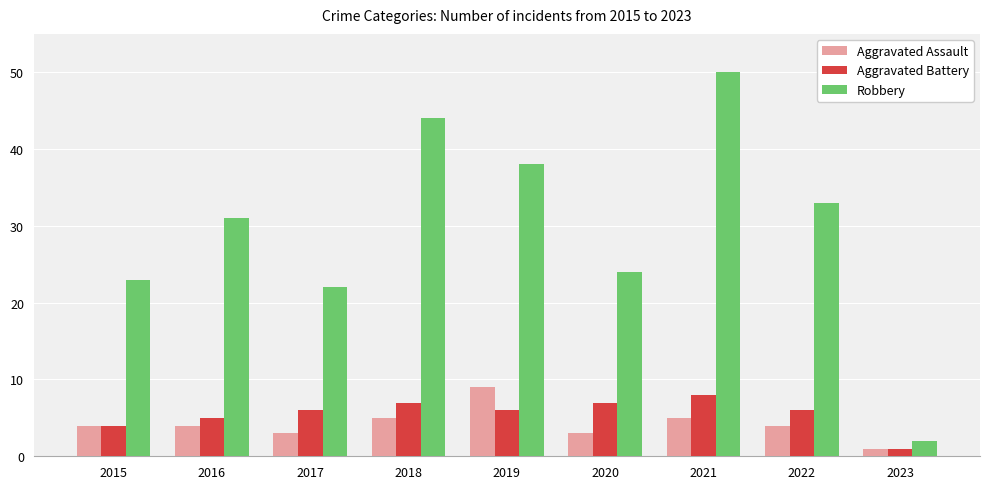

How many groups of bars are there?

9